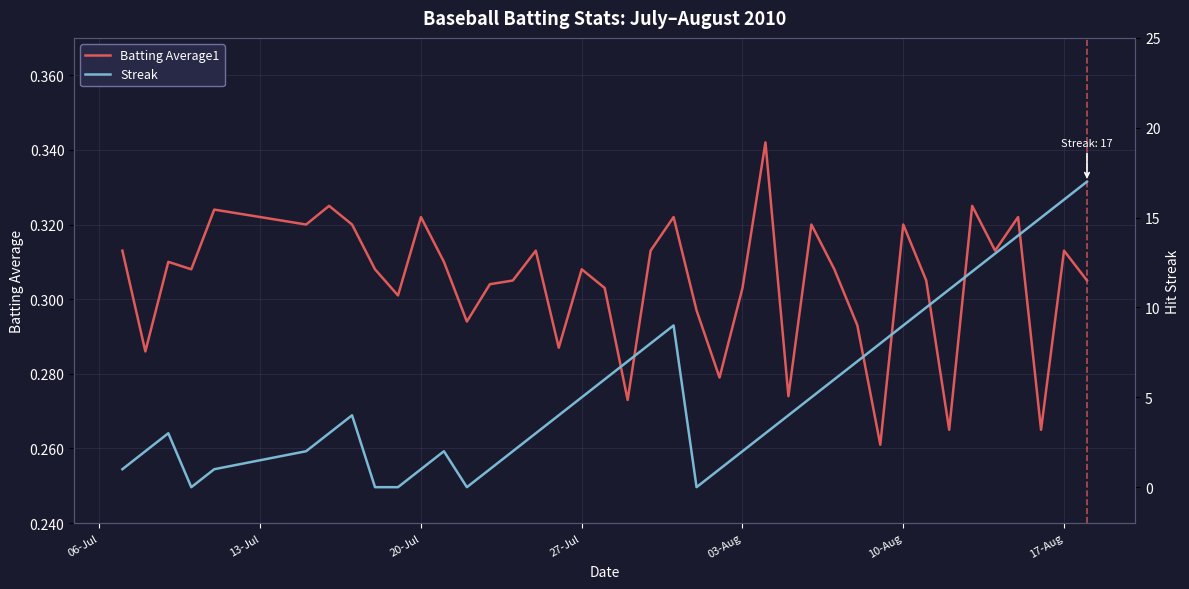

Is it true that Batting Average1 equals 0.1 at 29?

False